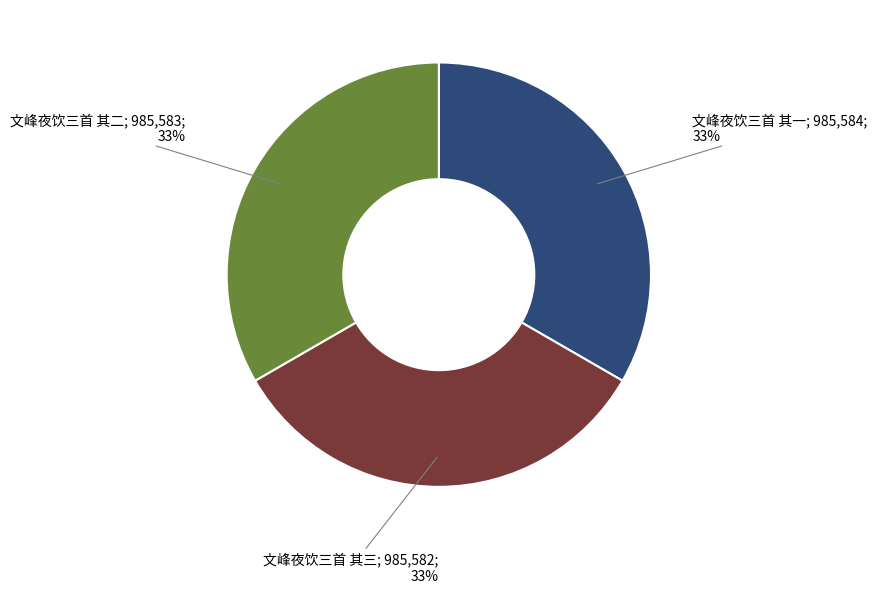

To the nearest percent, what is the average slice percentage?

33%